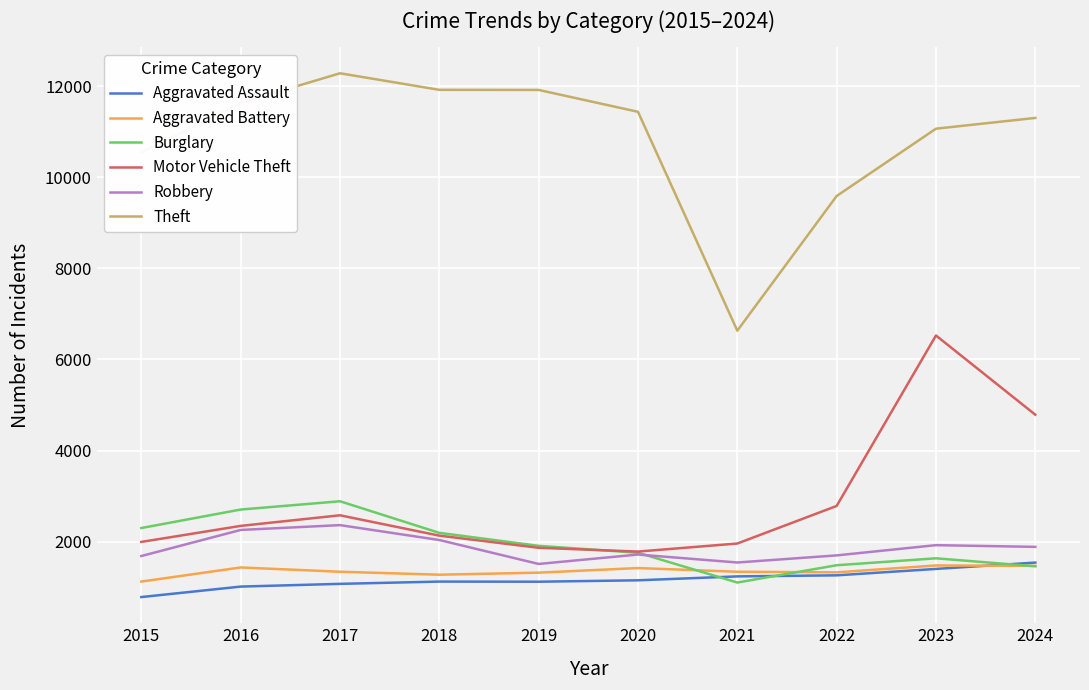

What are all the series names shown in the legend?

Aggravated Assault, Aggravated Battery, Burglary, Motor Vehicle Theft, Robbery, Theft